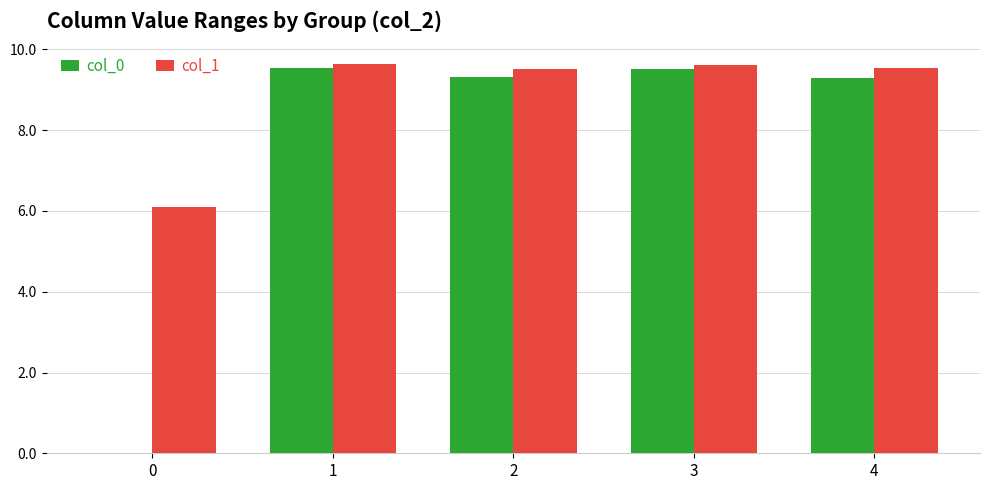

What is the difference between the col_1 values at 0 and 4?

3.5